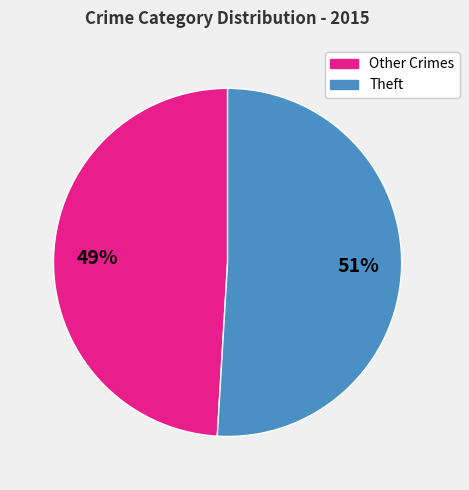

How many slices are in this pie chart?

2